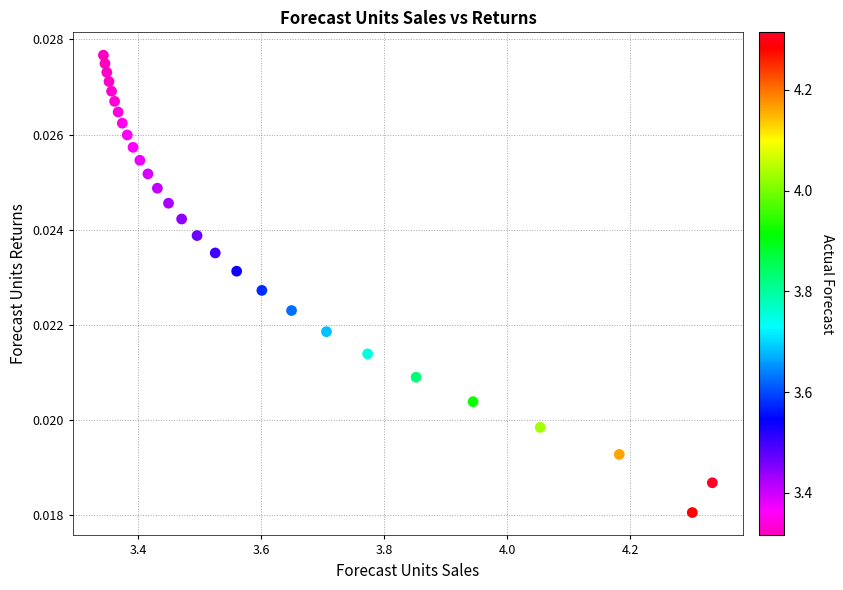

What is the range of X values (max minus min)?

1.0